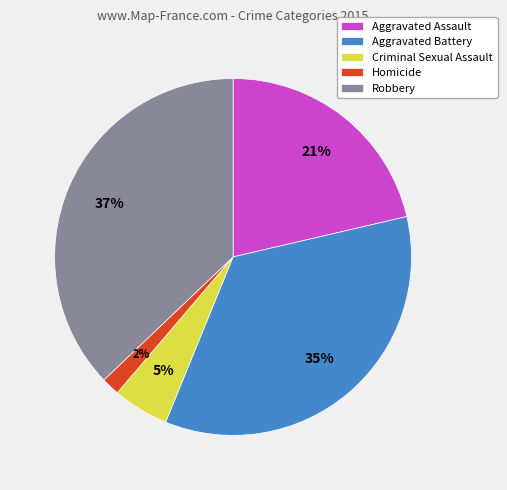

Is the sum of Homicide and Robbery greater than half?

No